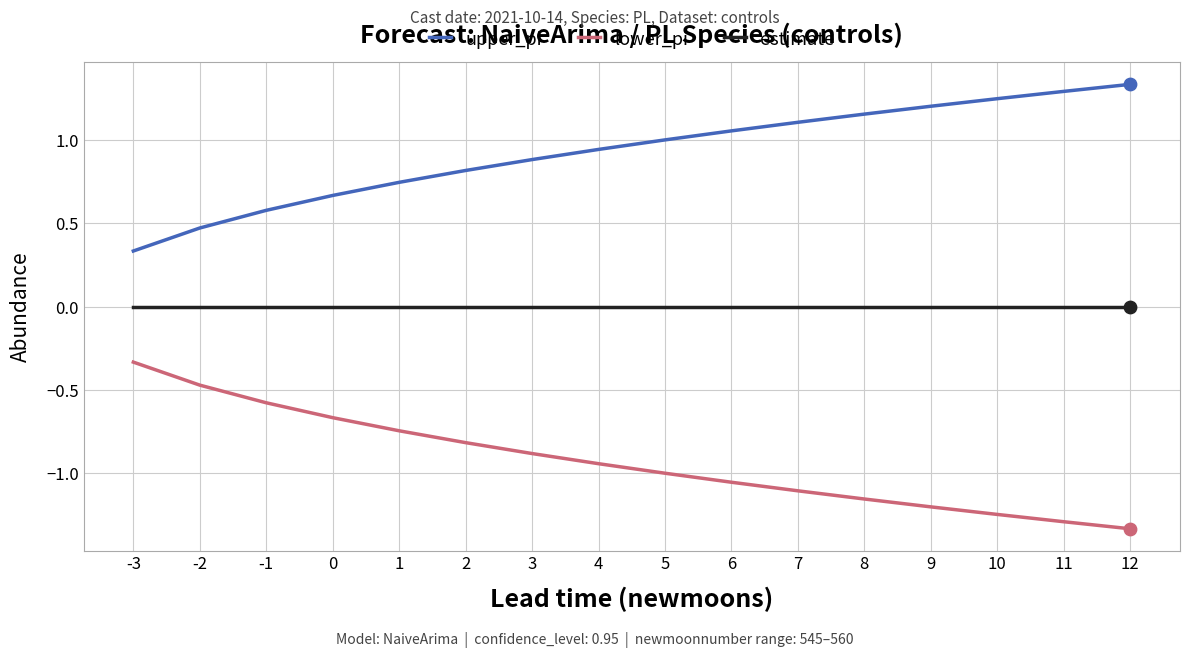

Is the value of upper_pi at 6 greater than the value of estimate at 5?

Yes